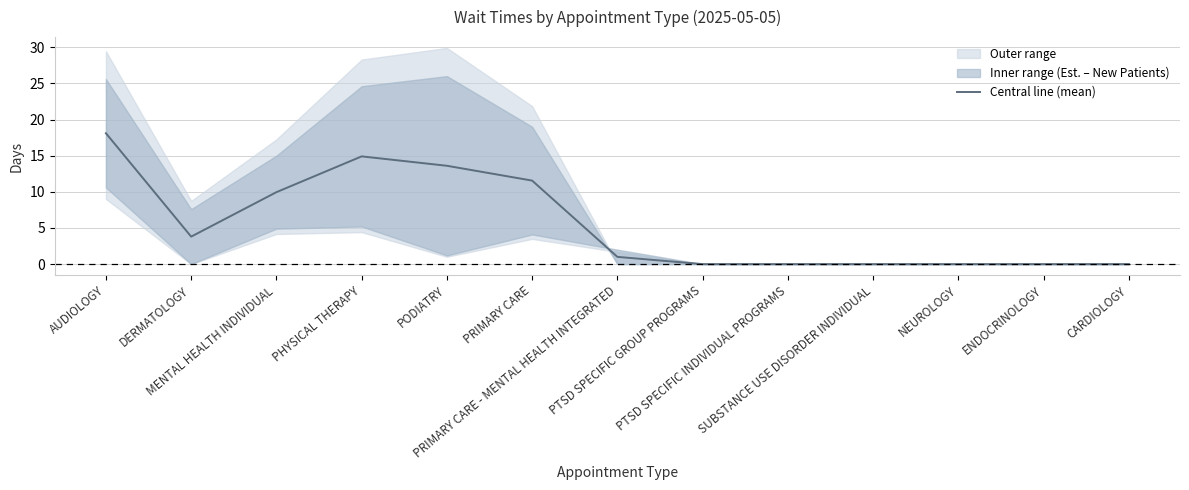

What position from the left is PRIMARY CARE?

6